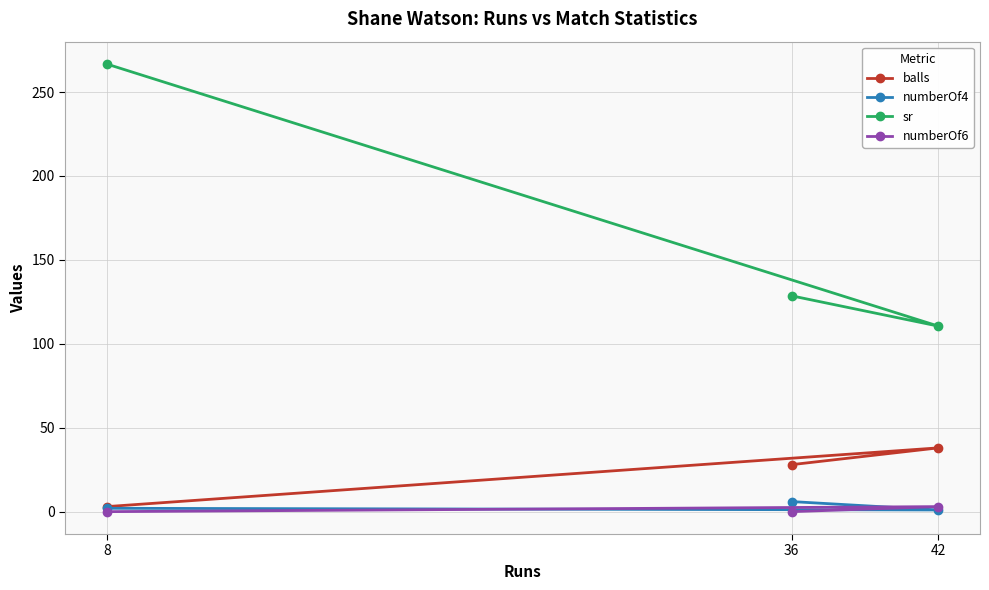

Reading left to right, what are all the values shown in this chart?

balls: 28.0	38.0	3.0
numberOf4: 6.0	1.0	2.0
sr: 128.6	110.5	266.7
numberOf6: 0.0	3.0	0.0